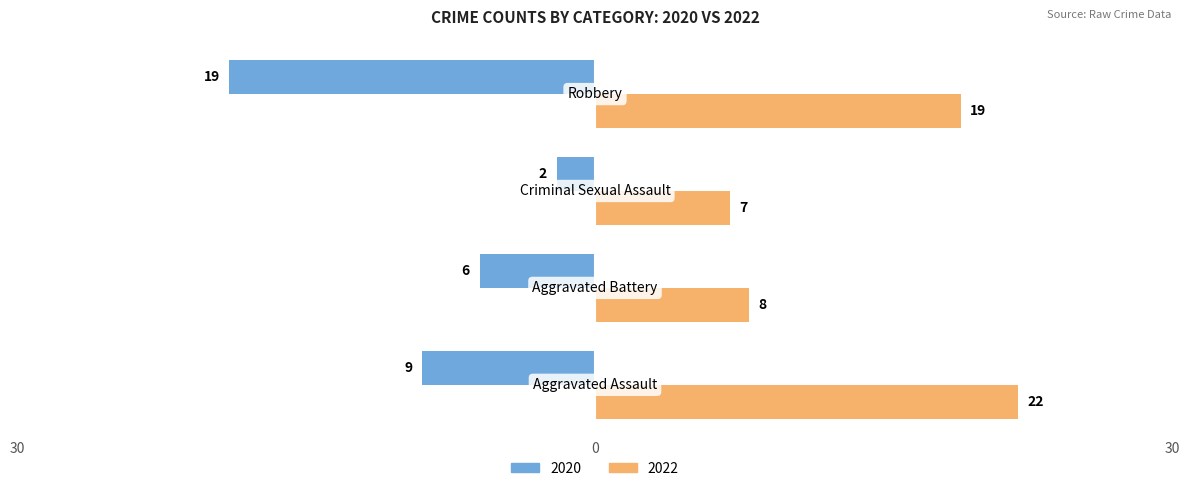

What are all the series names shown in the legend?

2020, 2022